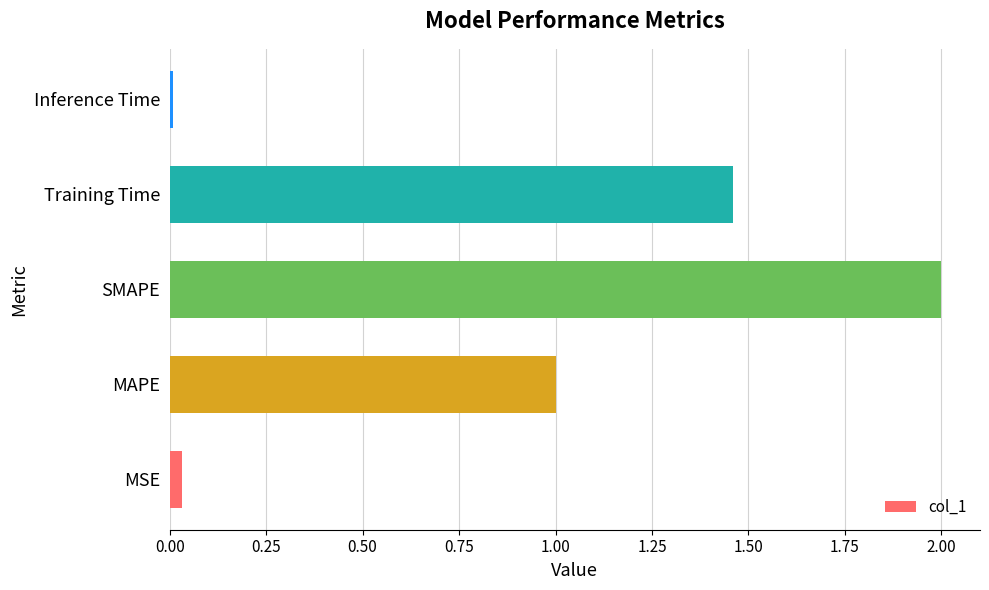

What is the average value?

0.9